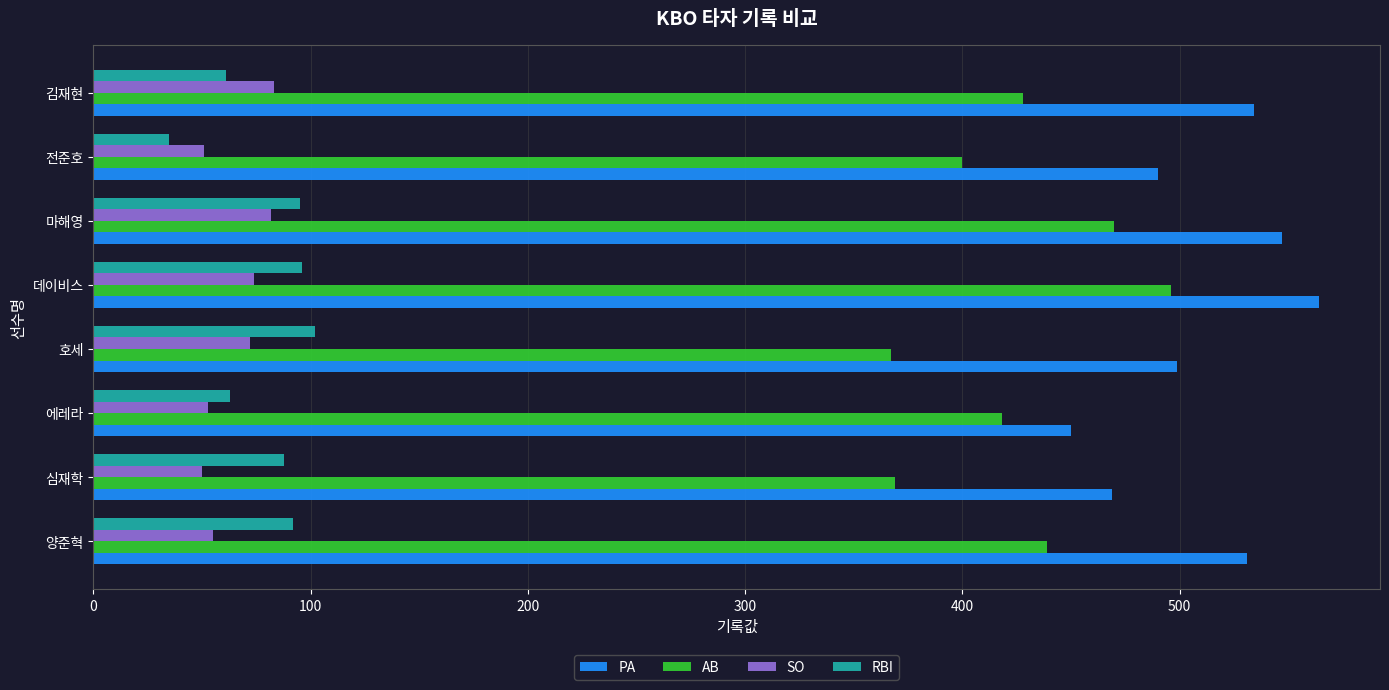

What is the sum of the AB values at 데이비스 and 마해영?

966